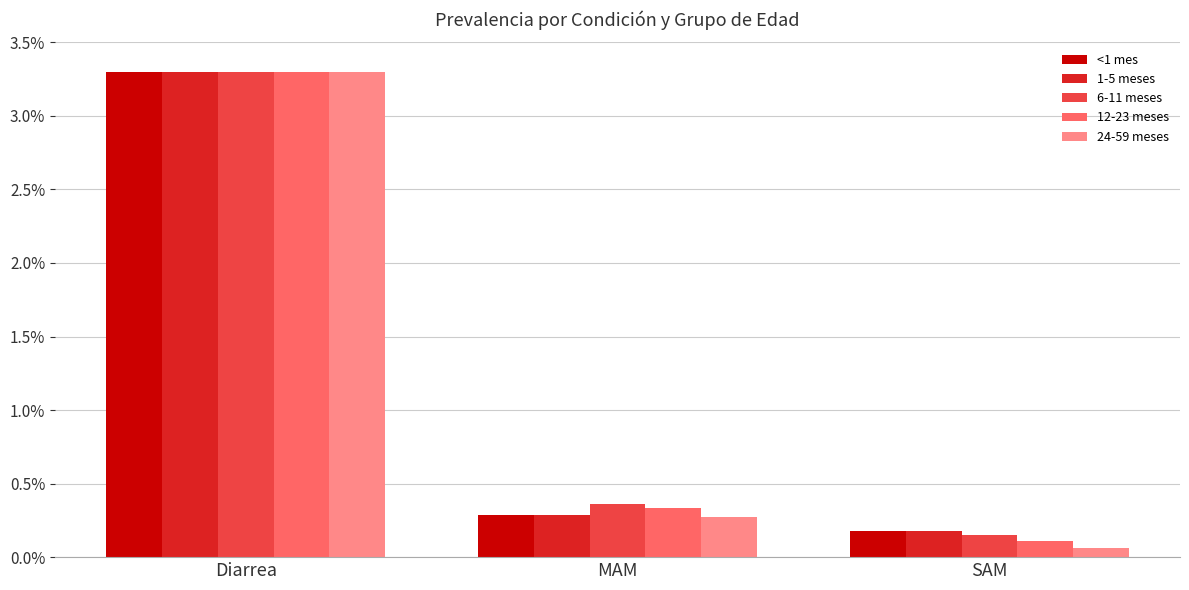

List the labels in order of 24-59 meses value, smallest first.

SAM, MAM, Diarrea